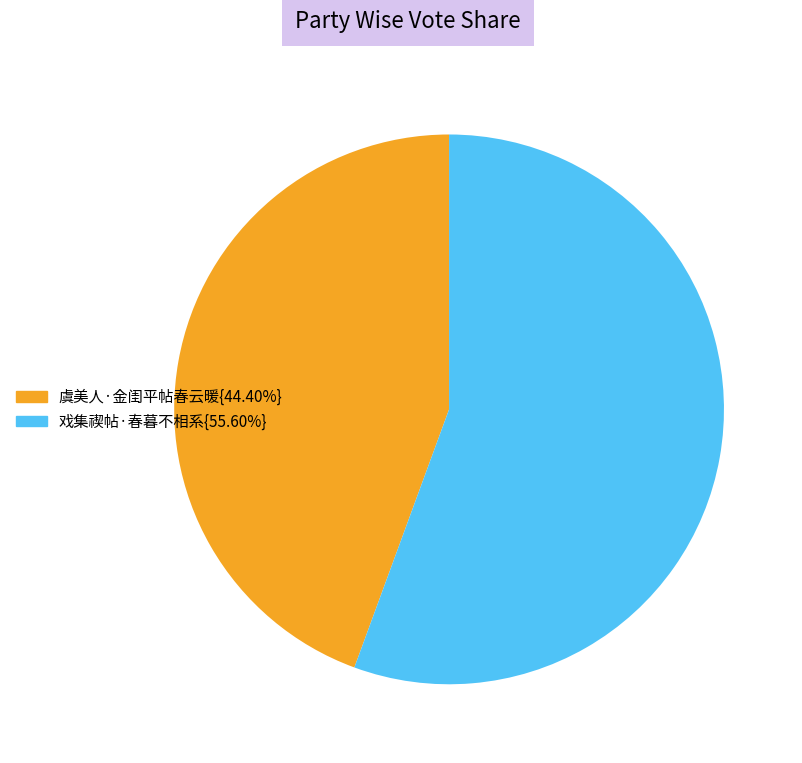

Do 戏集禊帖·春暮不相系{55.60%} and 虞美人·金闺平帖春云暖{44.40%} together represent more than half of the pie?

Yes